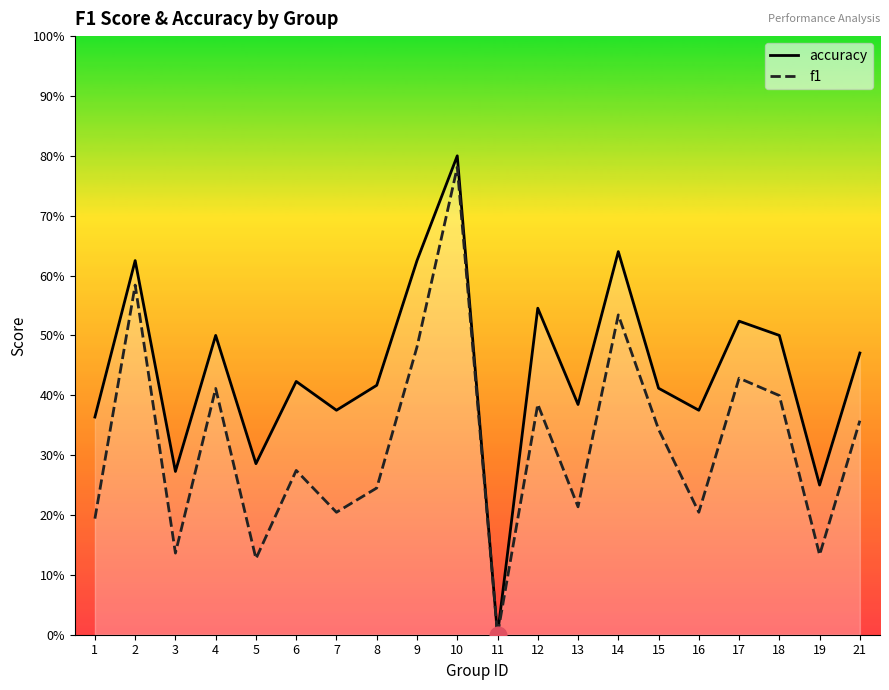

At which label does accuracy reach its minimum?

11